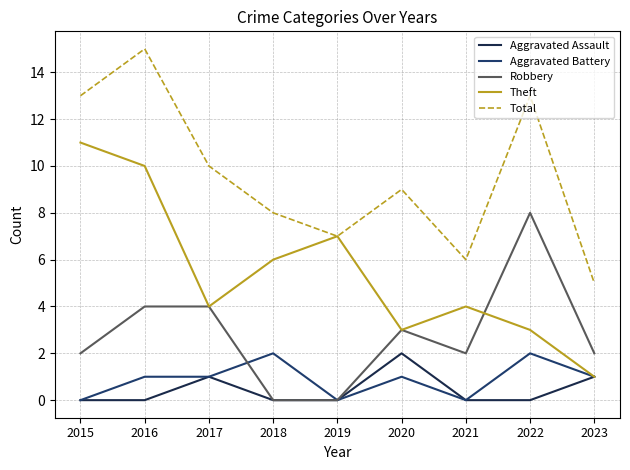

Which series changed the most between 2017 and 2021?

Total